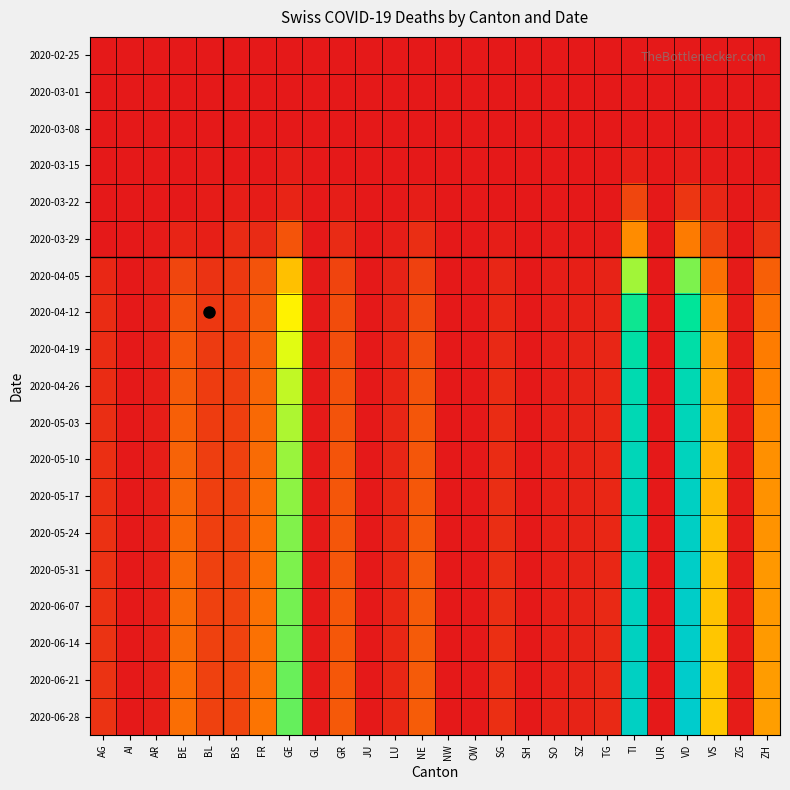

At how many categories does at least one series exceed 173?

3